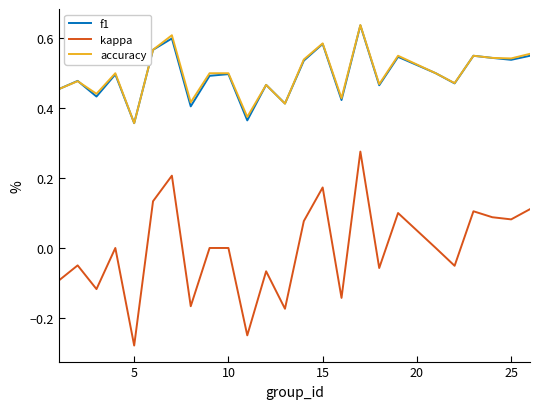

Which series has the widest spread of values?

kappa